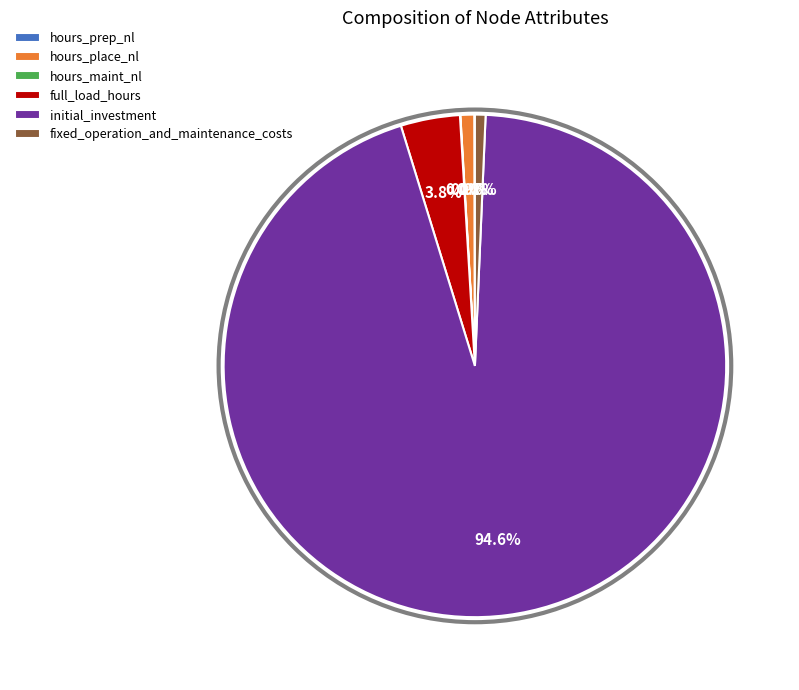

Between hours_place_nl and full_load_hours, which is larger?

full_load_hours